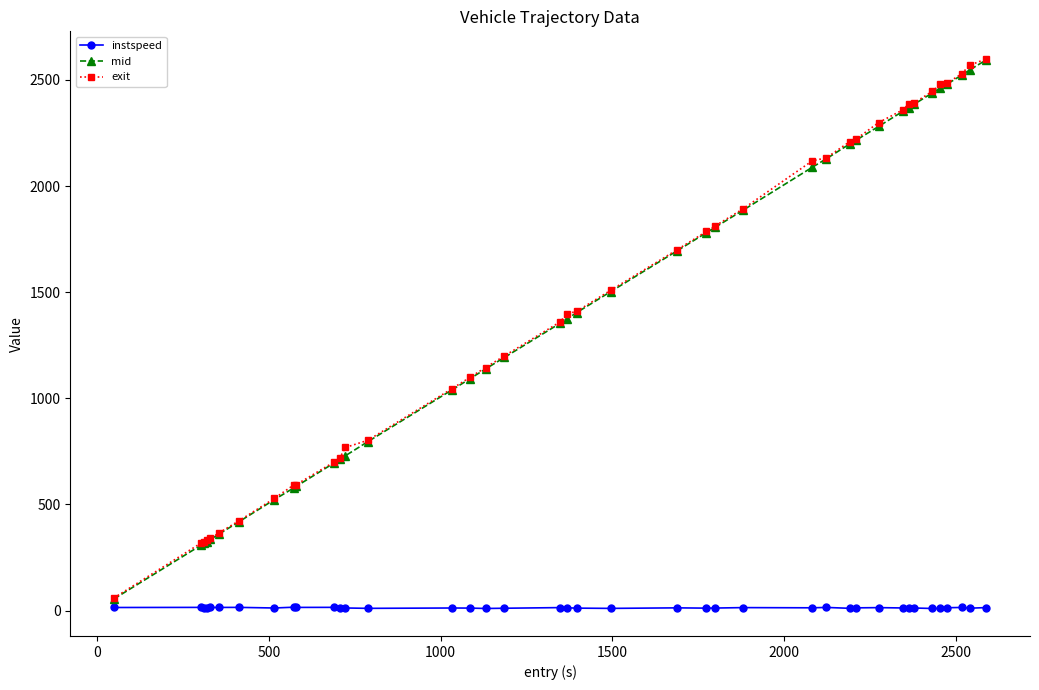

What is the value of the mid point at the 3rd from the left?

317.2